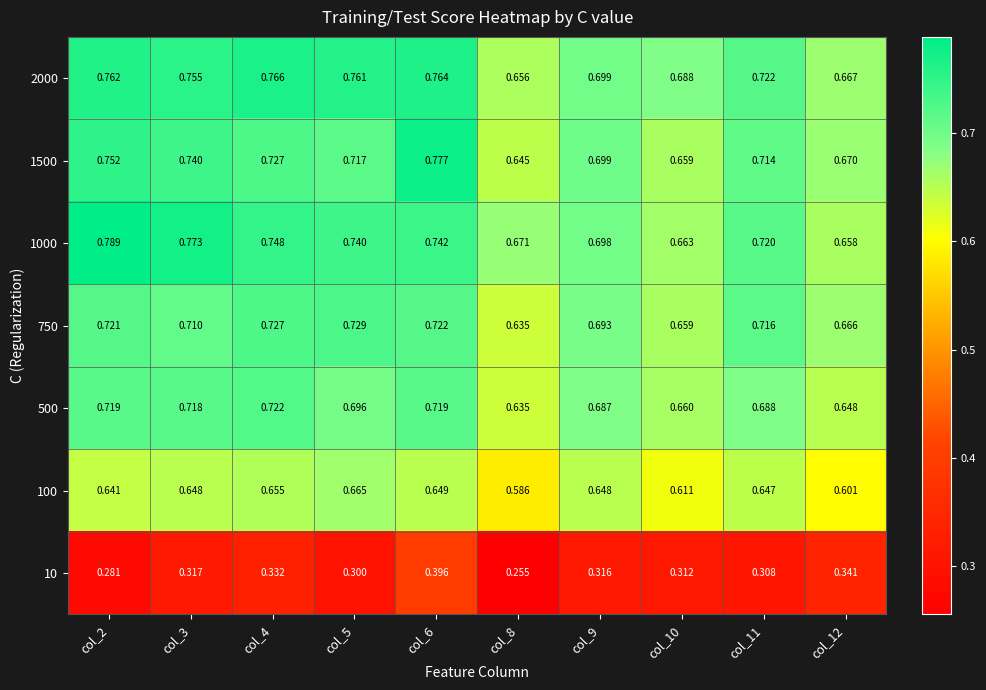

Is the value of 1500 at col_5 greater than the value of 500 at col_8?

Yes